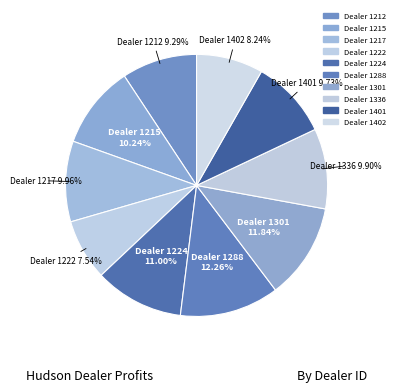

Count the number of slices in the pie.

10